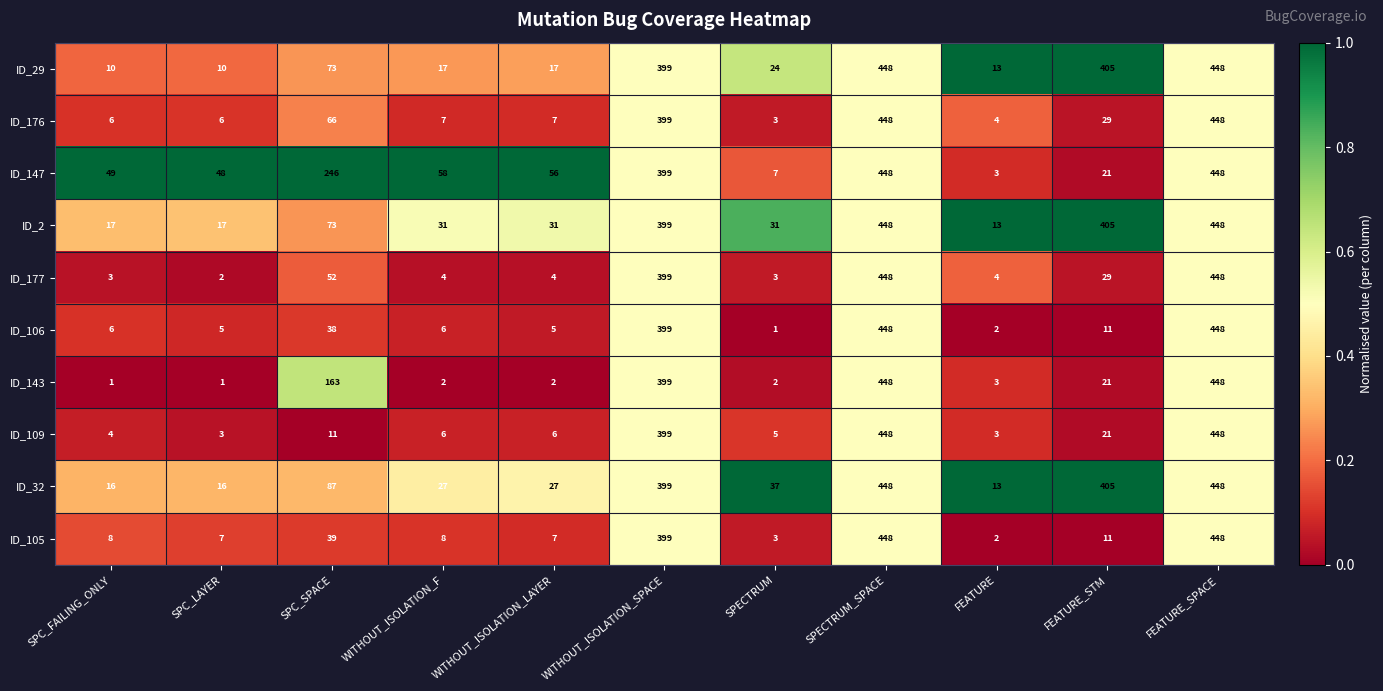

At how many categories does at least one series exceed 273?

4